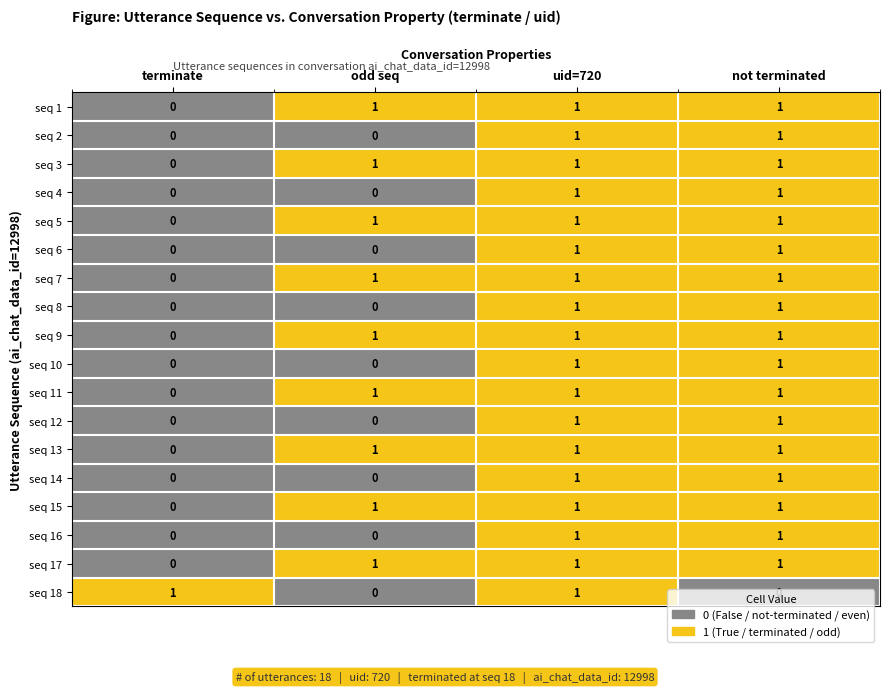

True or false: seq 9 has a value of 1 at uid=720.

True